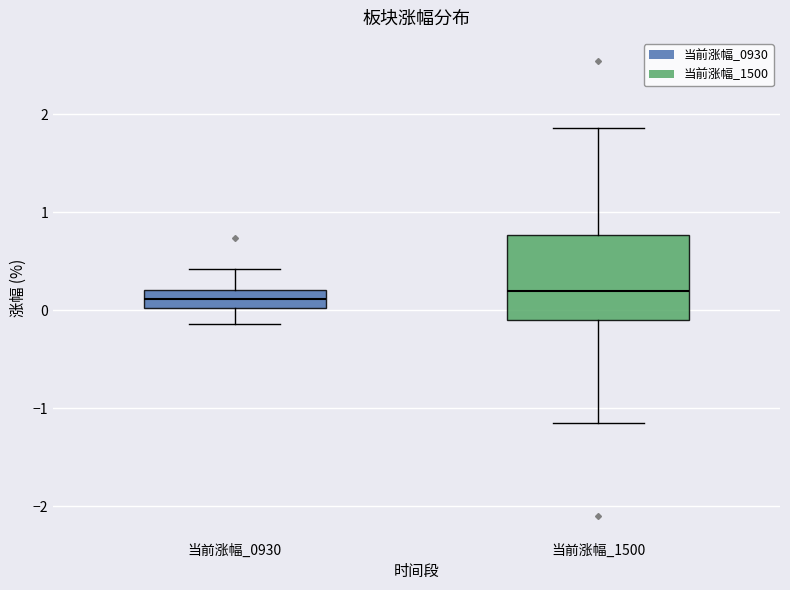

Which box is the tallest, from its lower edge to its upper edge?

当前涨幅_1500